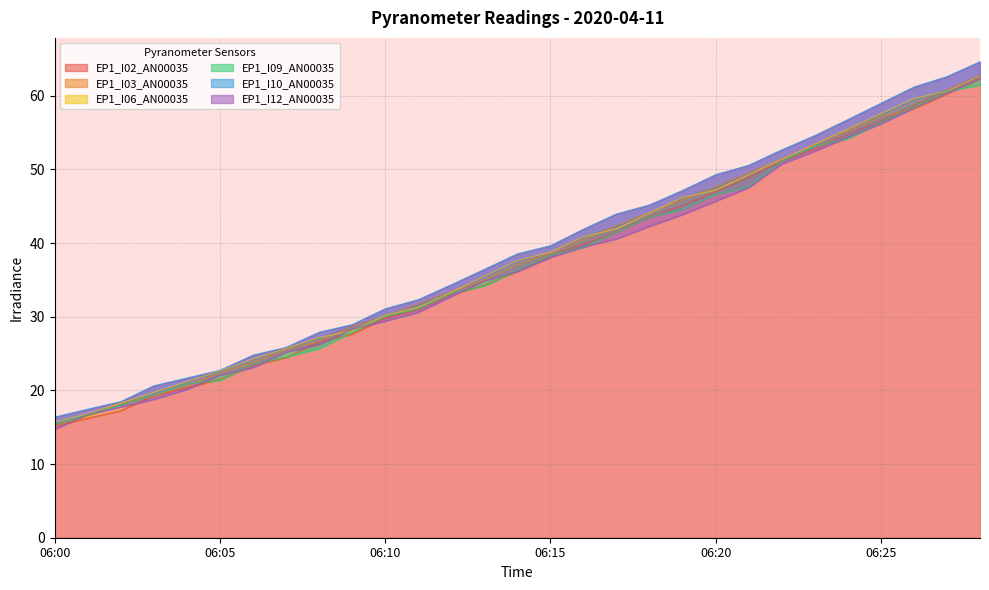

True or false: EP1_I06_AN00035 and EP1_I12_AN00035 intersect in this chart.

True